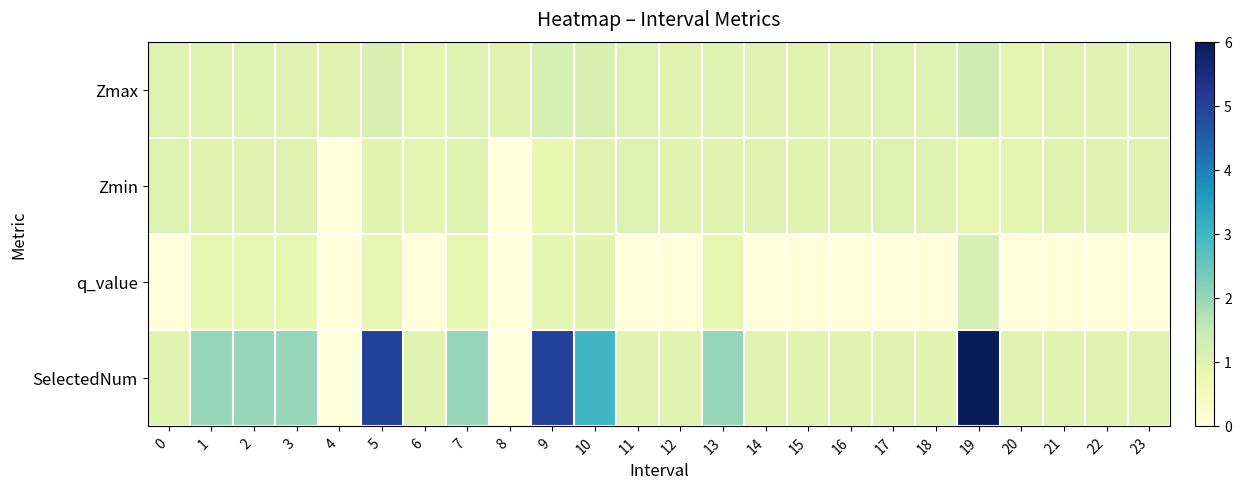

Reading left to right, transcribe all the data shown in this chart.

Zmax: 0=1.0	1=1.1	2=1.0	3=1.0	4=1.0	5=1.1	6=0.9	7=1.1	8=1.0	9=1.2	10=1.1	11=1.1	12=1.0	13=1.0	14=1.0	15=1.0	16=1.0	17=1.1	18=1.0	19=1.4	20=0.9	21=1.0	22=1.0	23=1.0
Zmin: 0=1.0	1=1.0	2=1.0	3=1.0	4=0.0	5=0.9	6=0.9	7=1.1	8=0.0	9=0.8	10=1.0	11=1.1	12=1.0	13=1.0	14=1.0	15=1.0	16=1.0	17=1.1	18=1.0	19=0.8	20=0.9	21=1.0	22=1.0	23=1.0
q_value: 0=-0.0	1=0.8	2=0.8	3=0.8	4=0.0	5=0.9	6=-0.0	7=0.8	8=0.0	9=0.9	10=0.9	11=-0.0	12=-0.0	13=0.8	14=-0.0	15=-0.0	16=-0.0	17=-0.0	18=-0.0	19=1.2	20=-0.0	21=-0.0	22=-0.0	23=-0.0
SelectedNum: 0=1.0	1=2.0	2=2.0	3=2.0	4=0.0	5=5.0	6=1.0	7=2.0	8=0.0	9=5.0	10=3.0	11=1.0	12=1.0	13=2.0	14=1.0	15=1.0	16=1.0	17=1.0	18=1.0	19=6.0	20=1.0	21=1.0	22=1.0	23=1.0